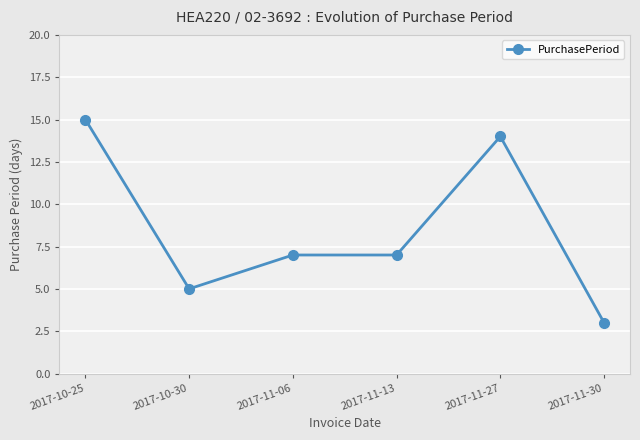

True or false: the data has more than 0 interior local peaks.

True